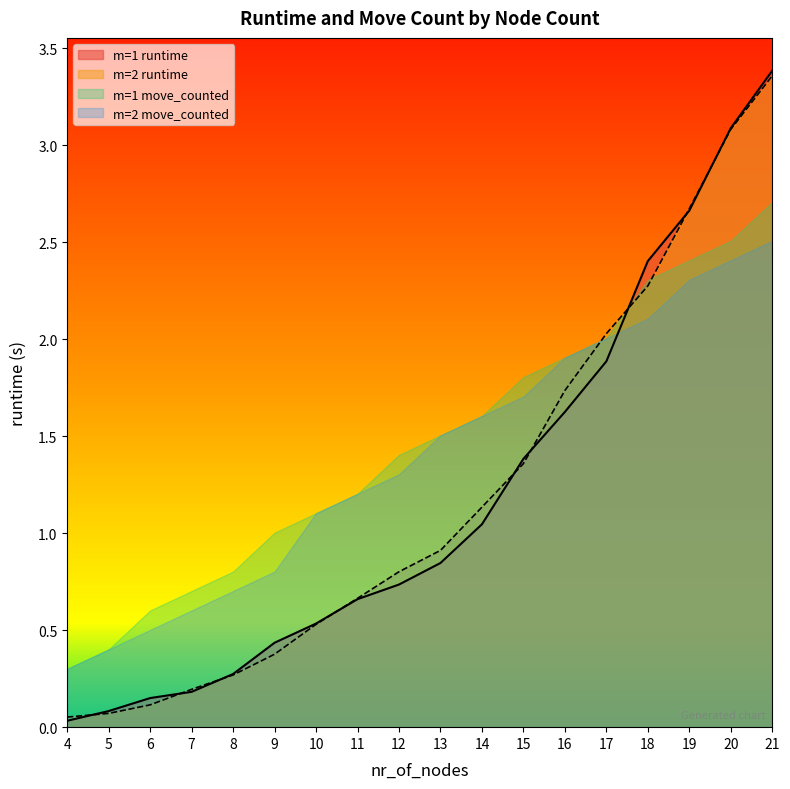

True or false: m=2 move_counted has a value of 1.9 at 16.

True